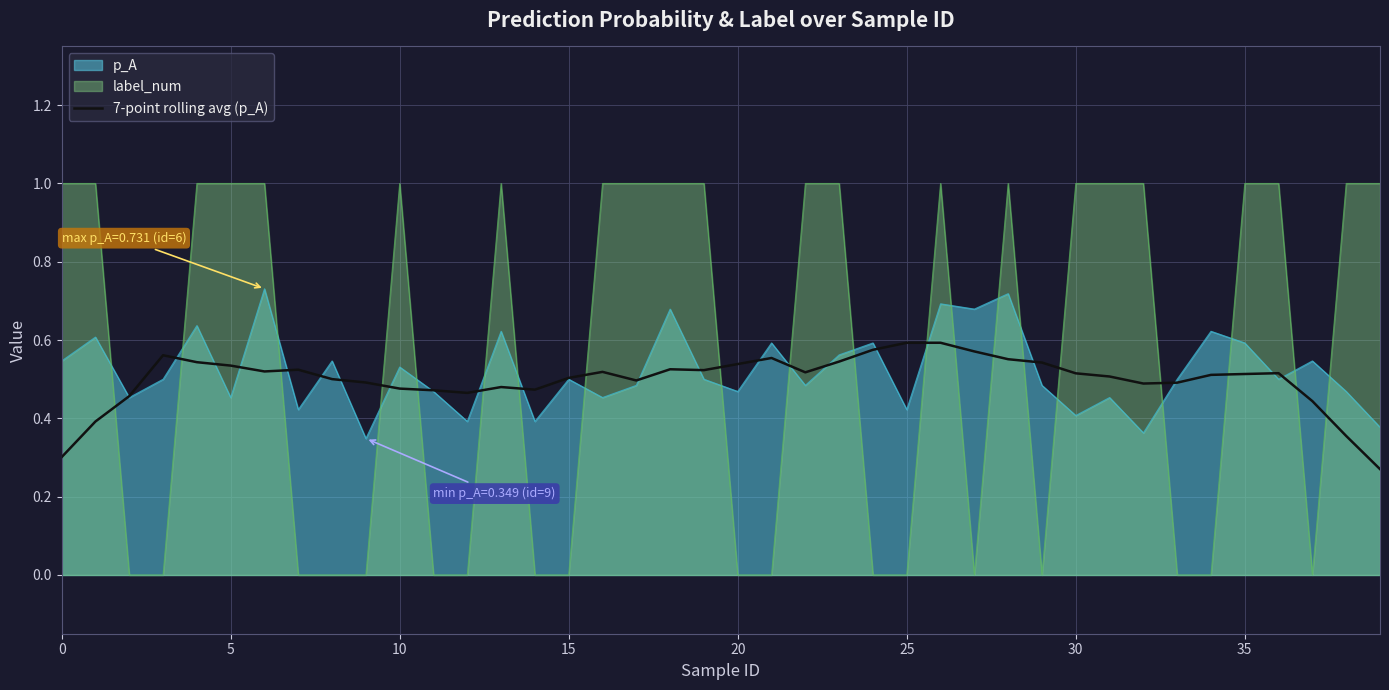

Which series has the widest spread of values?

label_num